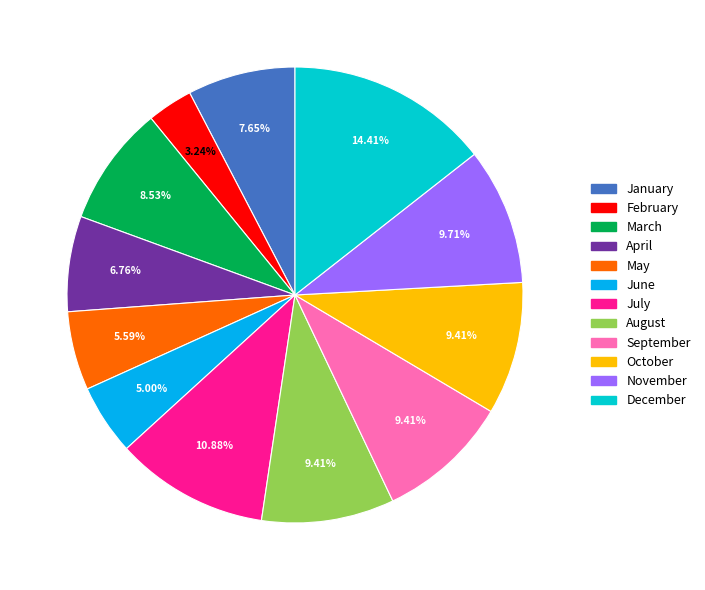

Combined, what portion of the pie is February and April?

10.0%